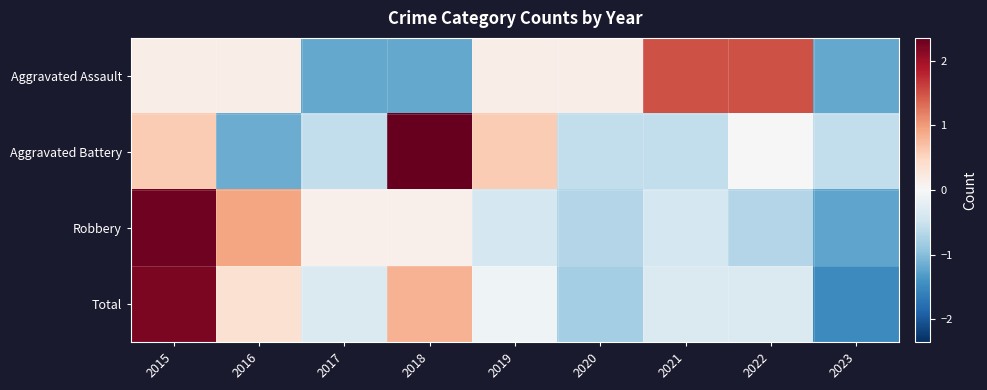

Reading left to right, transcribe all the data shown in this chart.

Aggravated Assault: 2015=0.2	2016=0.2	2017=-1.2	2018=-1.2	2019=0.2	2020=0.2	2021=1.5	2022=1.5	2023=-1.2
Aggravated Battery: 2015=0.6	2016=-1.2	2017=-0.6	2018=2.4	2019=0.6	2020=-0.6	2021=-0.6	2022=0.0	2023=-0.6
Robbery: 2015=2.3	2016=0.9	2017=0.1	2018=0.1	2019=-0.4	2020=-0.7	2021=-0.4	2022=-0.7	2023=-1.2
Total: 2015=2.2	2016=0.4	2017=-0.3	2018=0.8	2019=-0.1	2020=-0.8	2021=-0.3	2022=-0.3	2023=-1.5